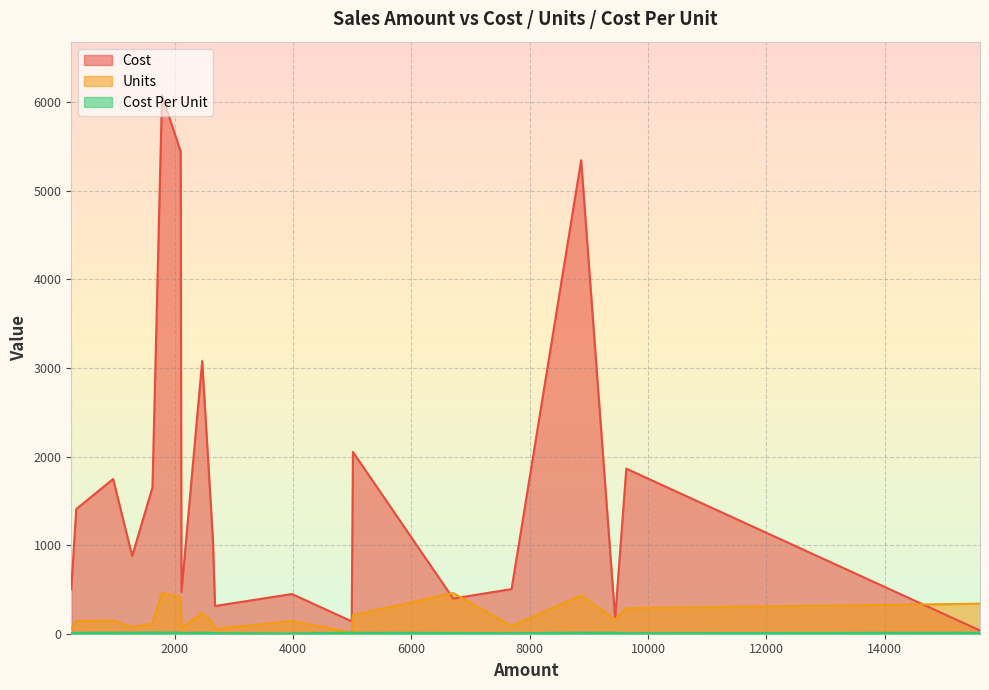

At which label does Units reach its peak?

1785